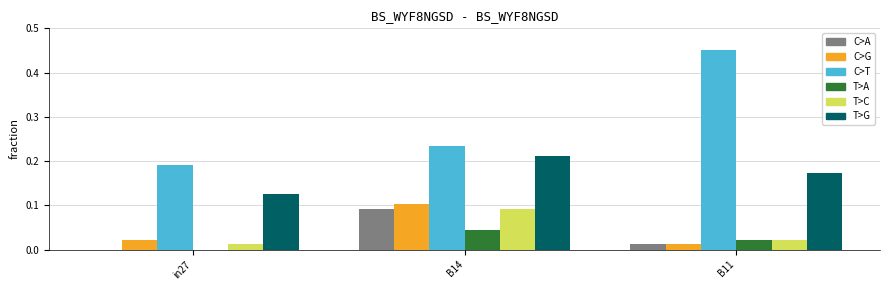

At which category does the chart reach its peak across all series?

B11